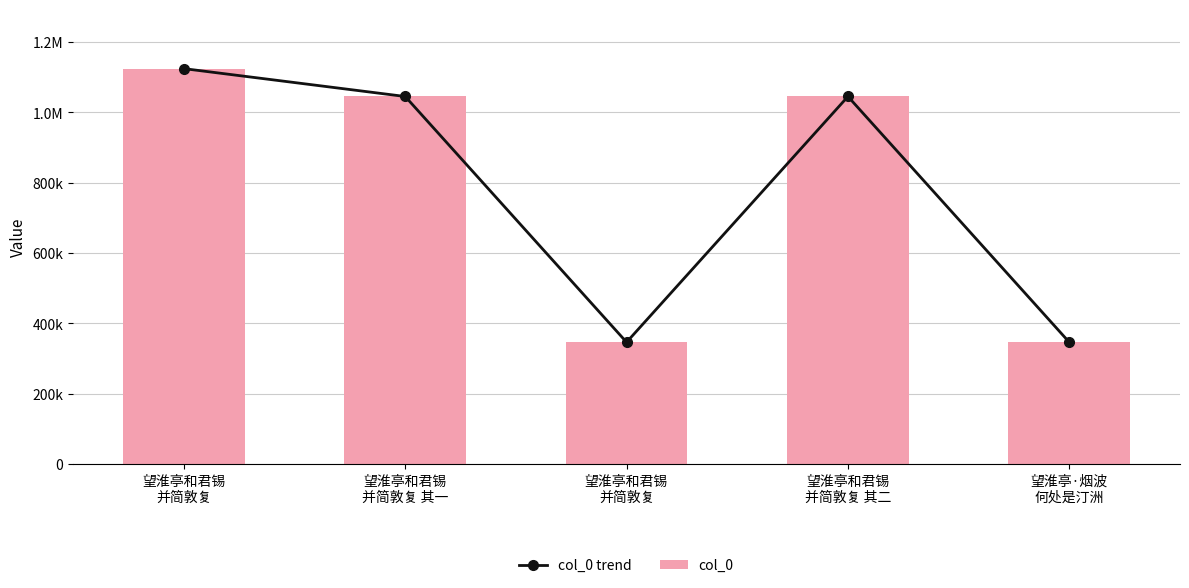

Read the col_0 trend value at 望淮亭·烟波
何处是汀洲, to the nearest 50.

346400